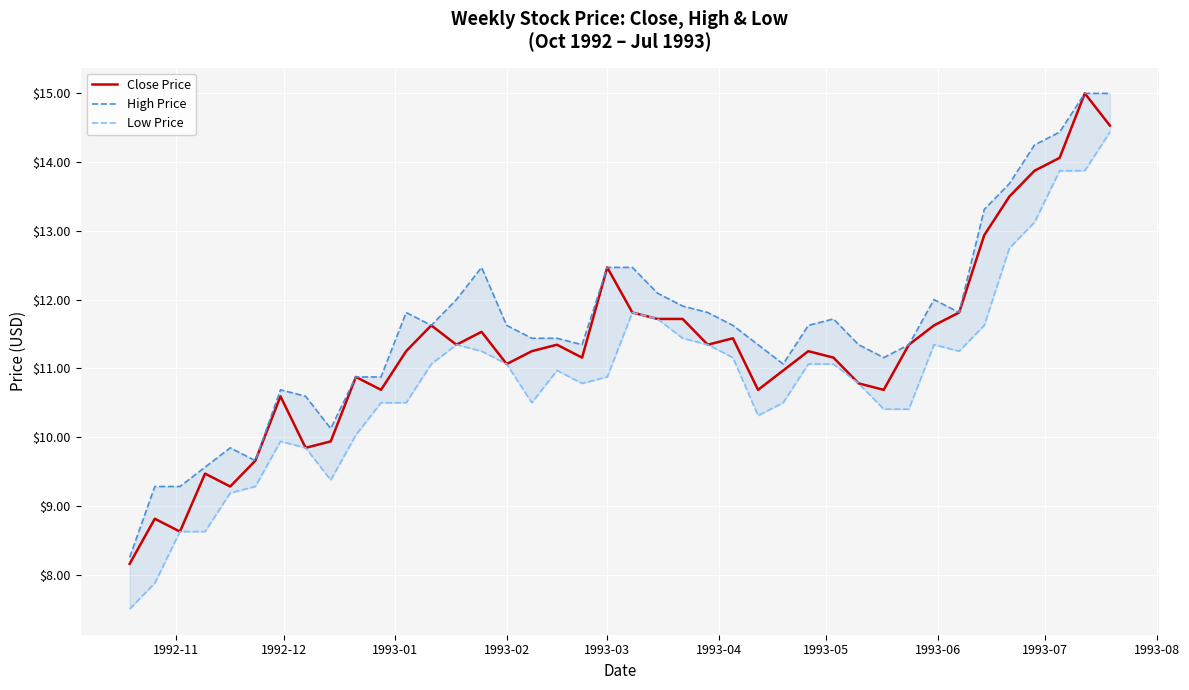

What are all the series names shown in the legend?

Close Price, High Price, Low Price